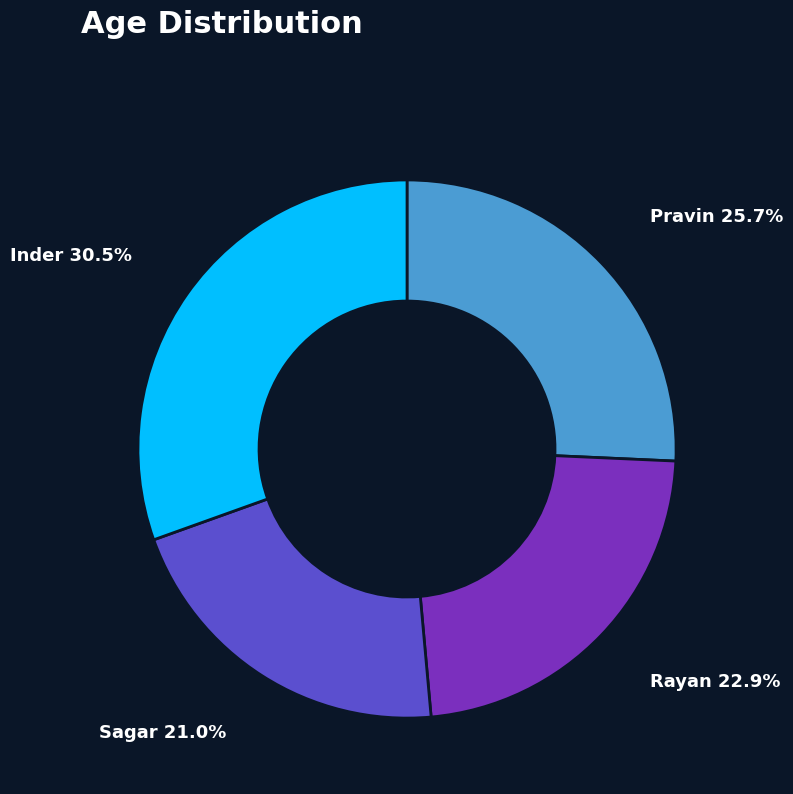

Count the number of slices in the pie.

4